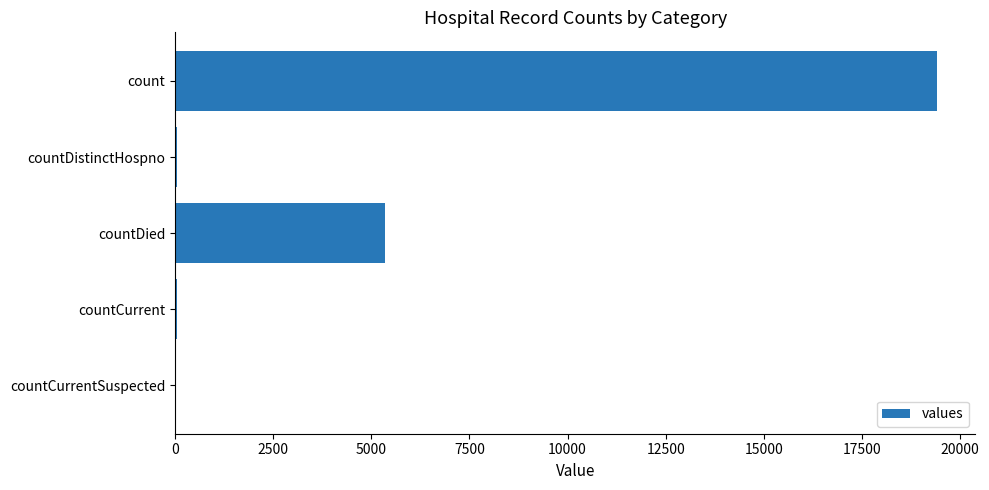

What is the sum of all values?

24875